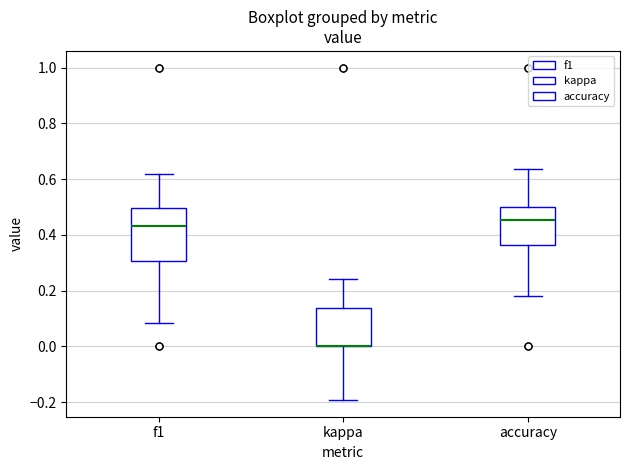

Which box is the tallest, from its lower edge to its upper edge?

f1